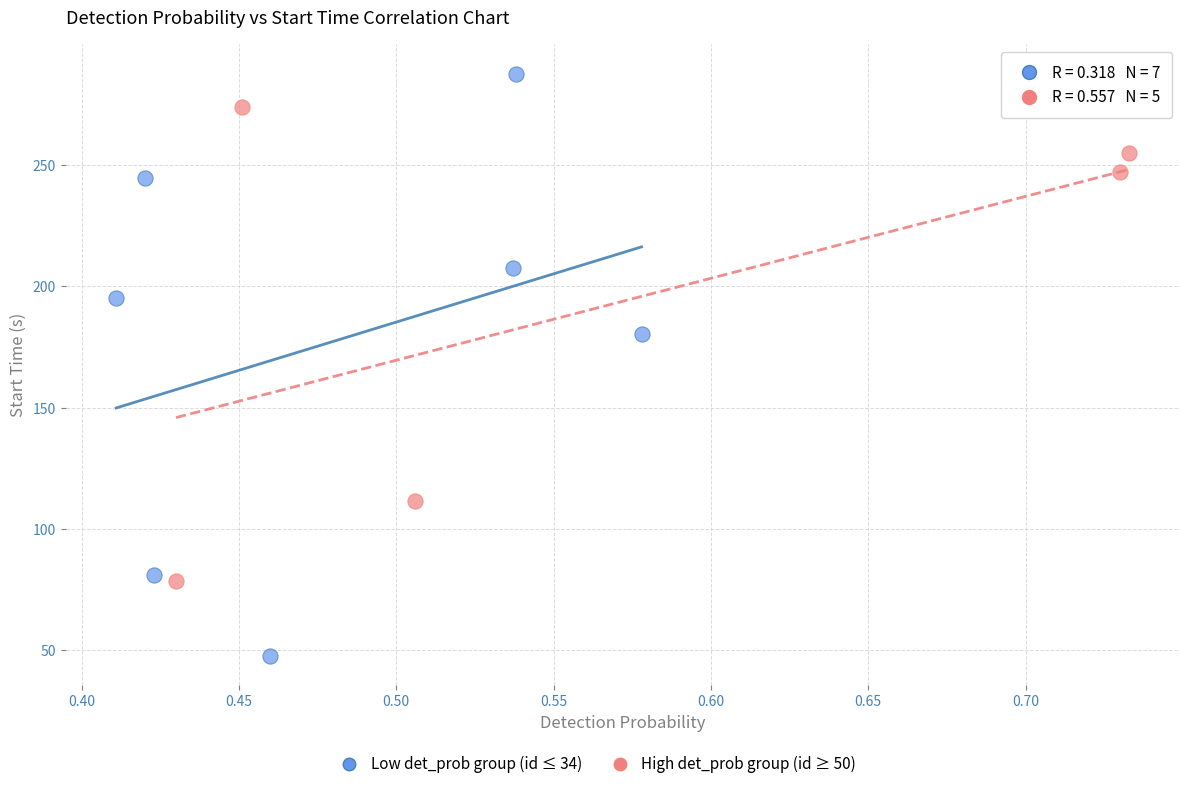

Which series contains the lowest Y value?

Low det_prob group (id ≤ 34)